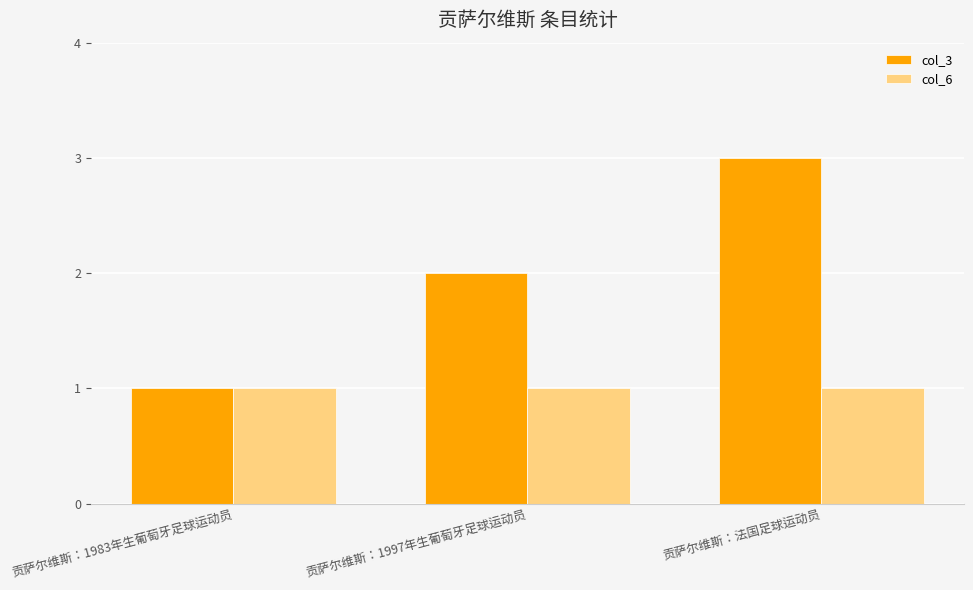

How many series are shown in this chart?

2